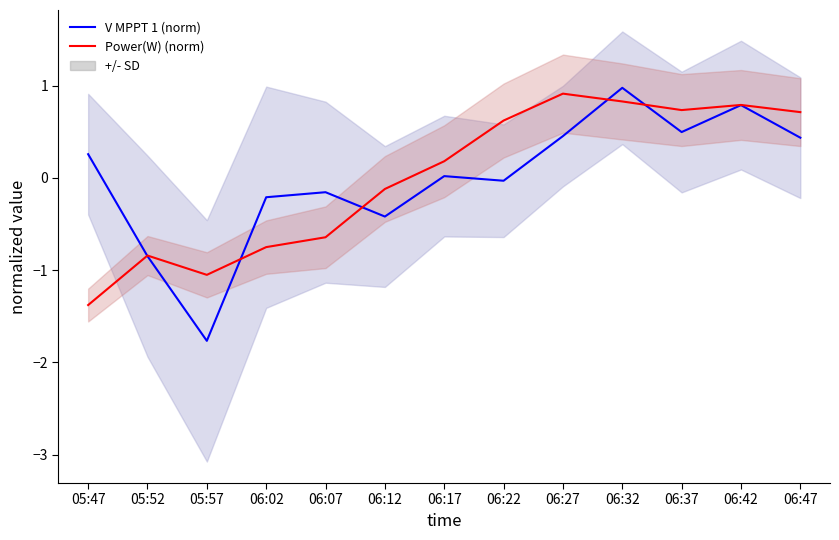

Which series has the widest spread of values?

V MPPT 1 (norm)